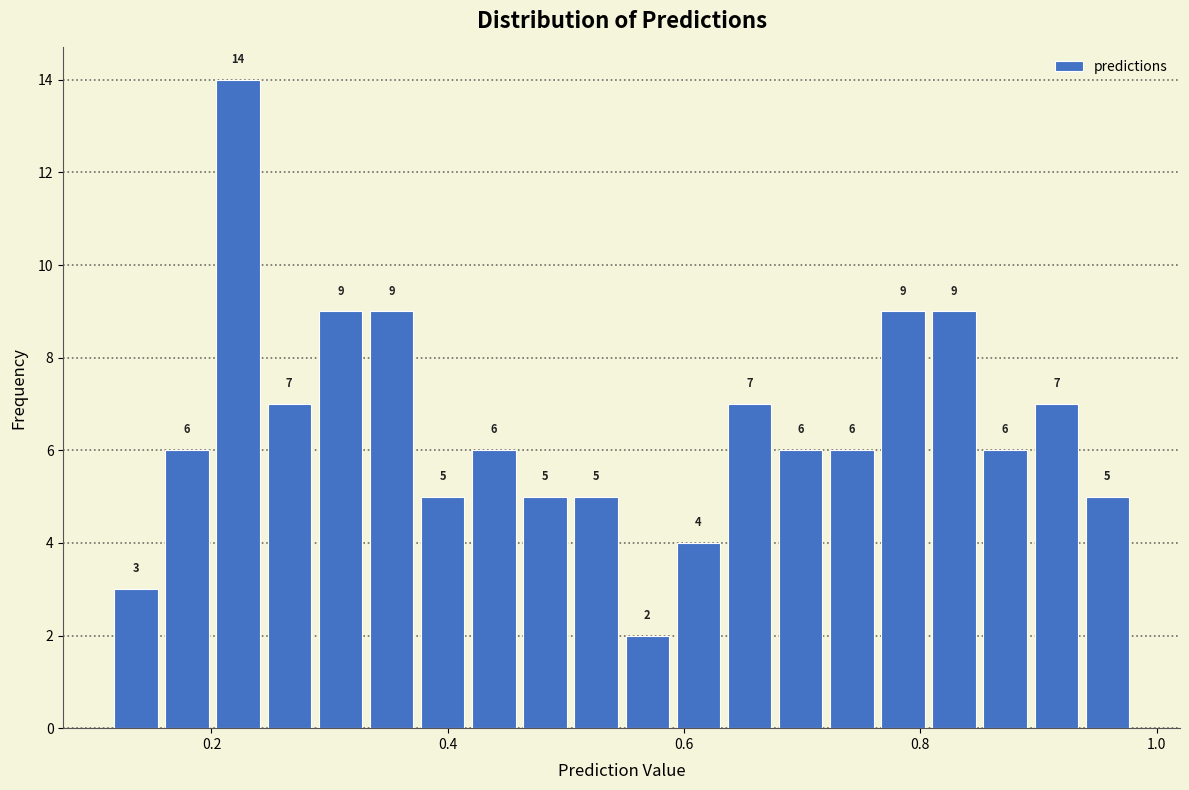

Around what value on the x-axis is the tallest bar? Give the approximate position of its centre, as read against the axis.

0.22